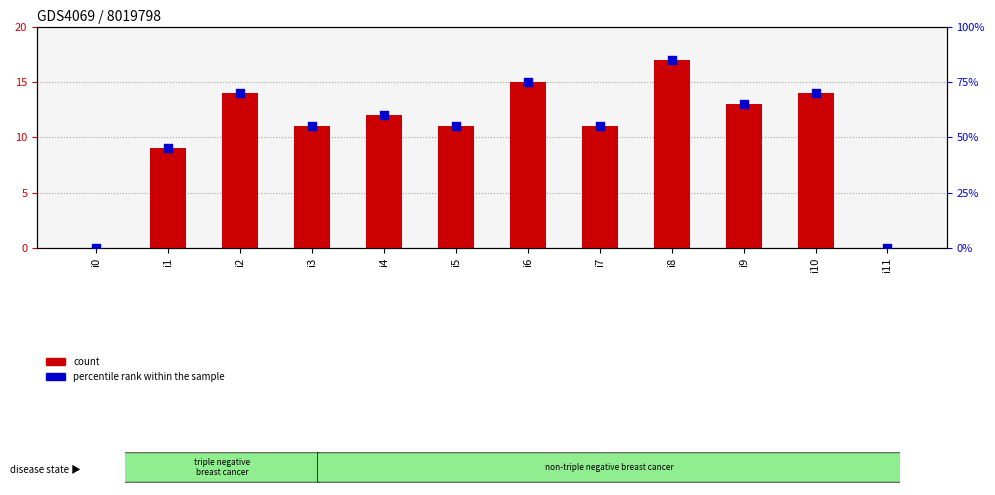

Which series contains the highest Y value?

percentile rank within the sample